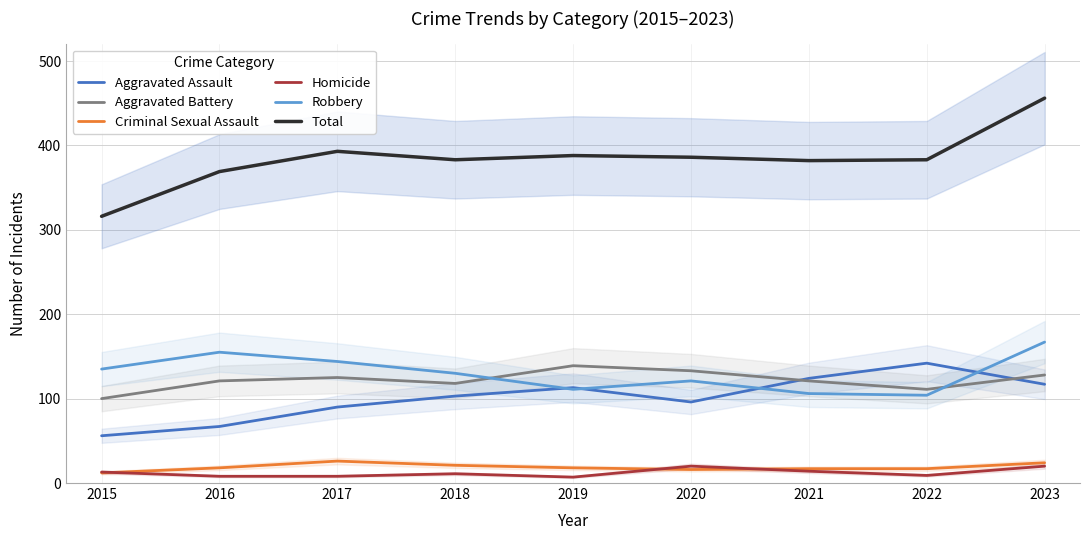

Which has a higher value, 2018 or 2020?

2018